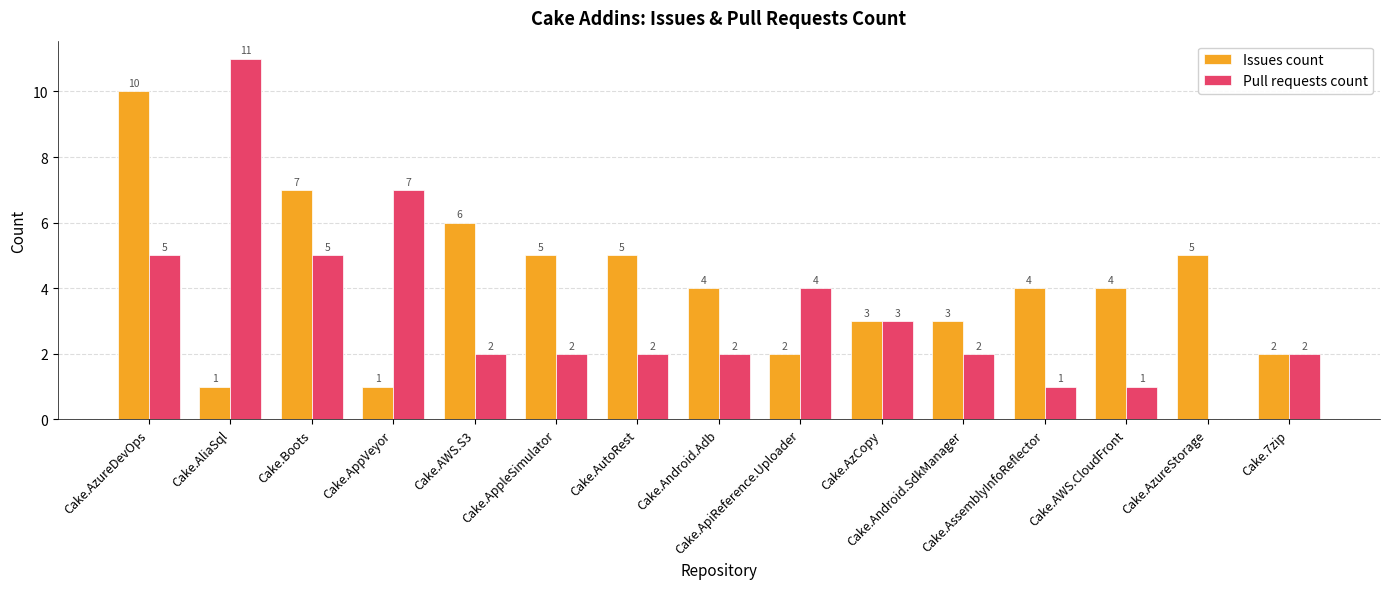

Reading left to right, list all the values displayed in this chart.

Issues count: Cake.AzureDevOps=10	Cake.AliaSql=1	Cake.Boots=7	Cake.AppVeyor=1	Cake.AWS.S3=6	Cake.AppleSimulator=5	Cake.AutoRest=5	Cake.Android.Adb=4	Cake.ApiReference.Uploader=2	Cake.AzCopy=3	Cake.Android.SdkManager=3	Cake.AssemblyInfoReflector=4	Cake.AWS.CloudFront=4	Cake.AzureStorage=5	Cake.7zip=2
Pull requests count: Cake.AzureDevOps=5	Cake.AliaSql=11	Cake.Boots=5	Cake.AppVeyor=7	Cake.AWS.S3=2	Cake.AppleSimulator=2	Cake.AutoRest=2	Cake.Android.Adb=2	Cake.ApiReference.Uploader=4	Cake.AzCopy=3	Cake.Android.SdkManager=2	Cake.AssemblyInfoReflector=1	Cake.AWS.CloudFront=1	Cake.AzureStorage=0	Cake.7zip=2